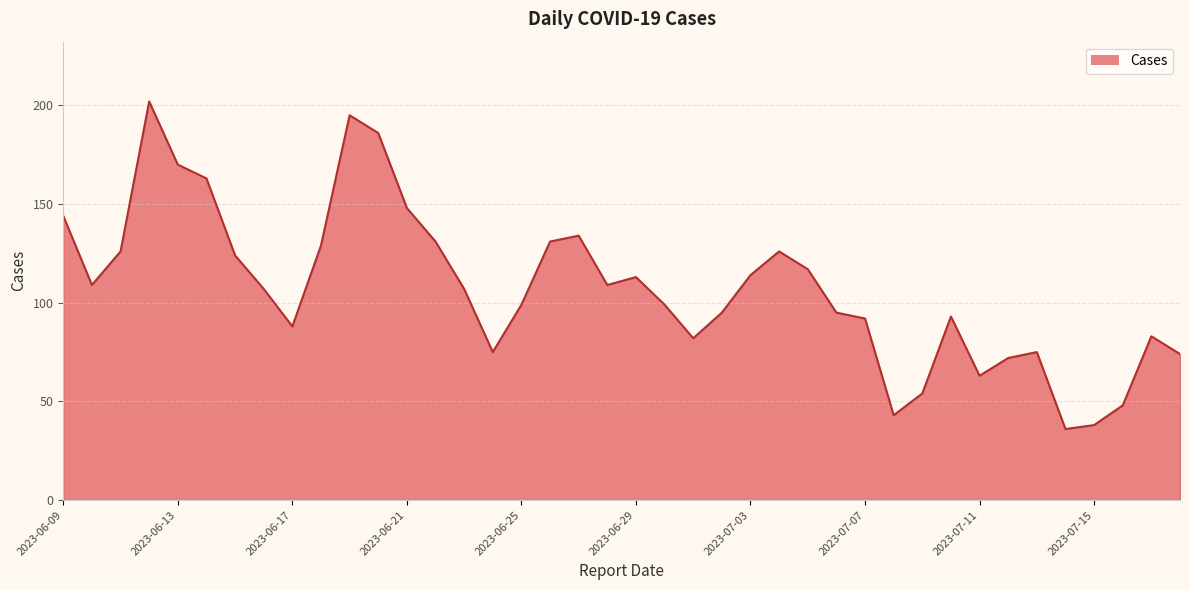

What is the difference between the maximum and minimum values?

166